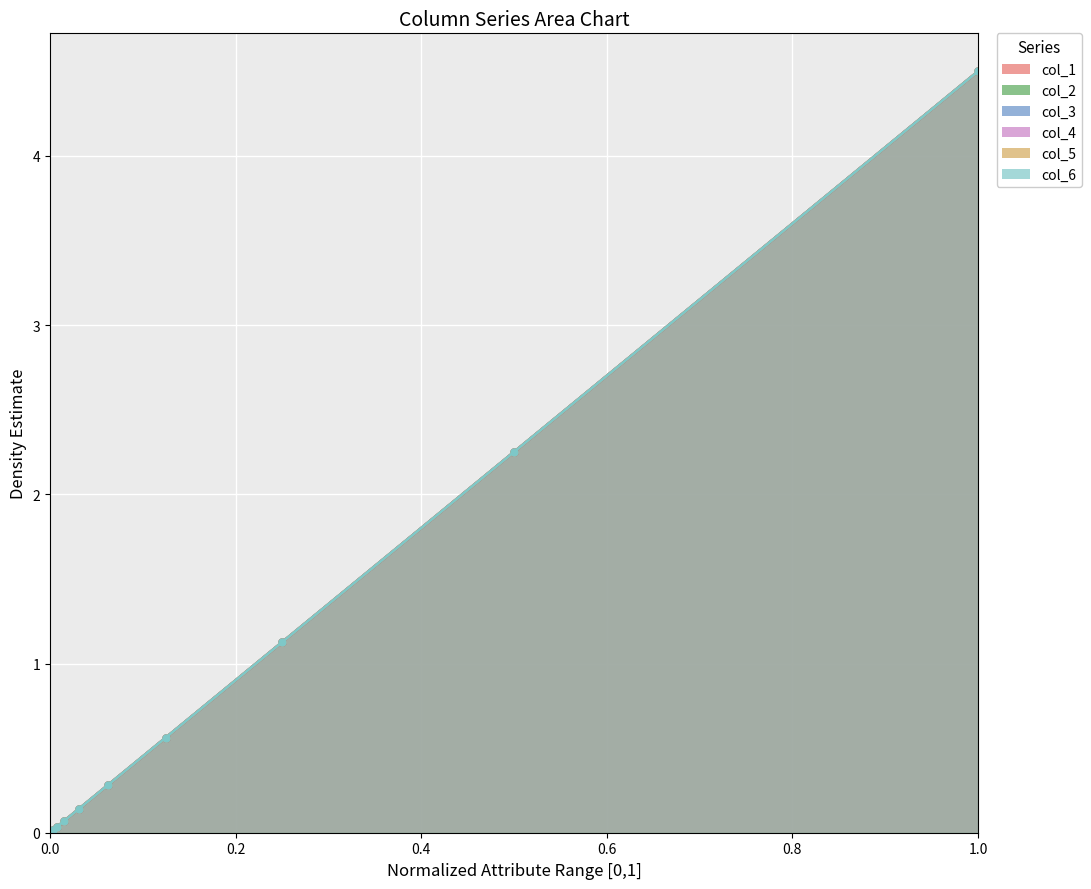

Is the value of col_5 at 8 greater than the value of col_3 at 0.8?

No